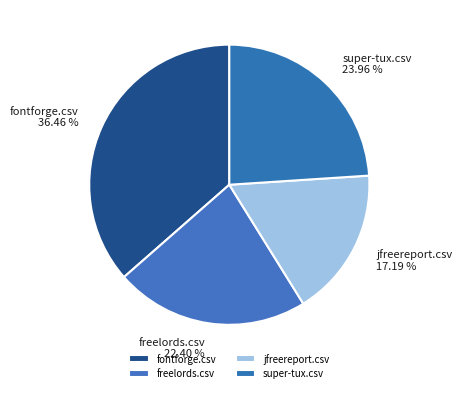

Combined, do jfreereport.csv and super-tux.csv account for over 50%?

No